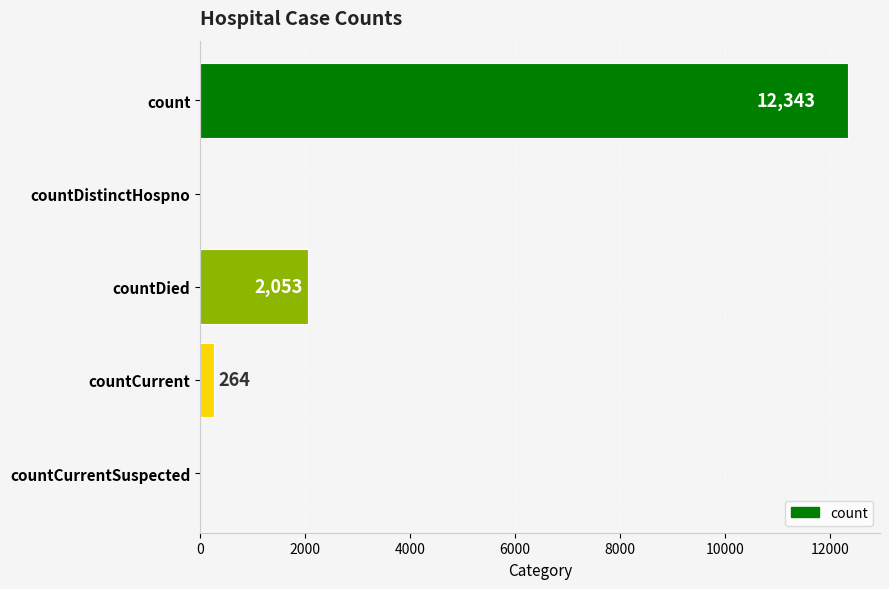

Count the number of categories in the chart.

5